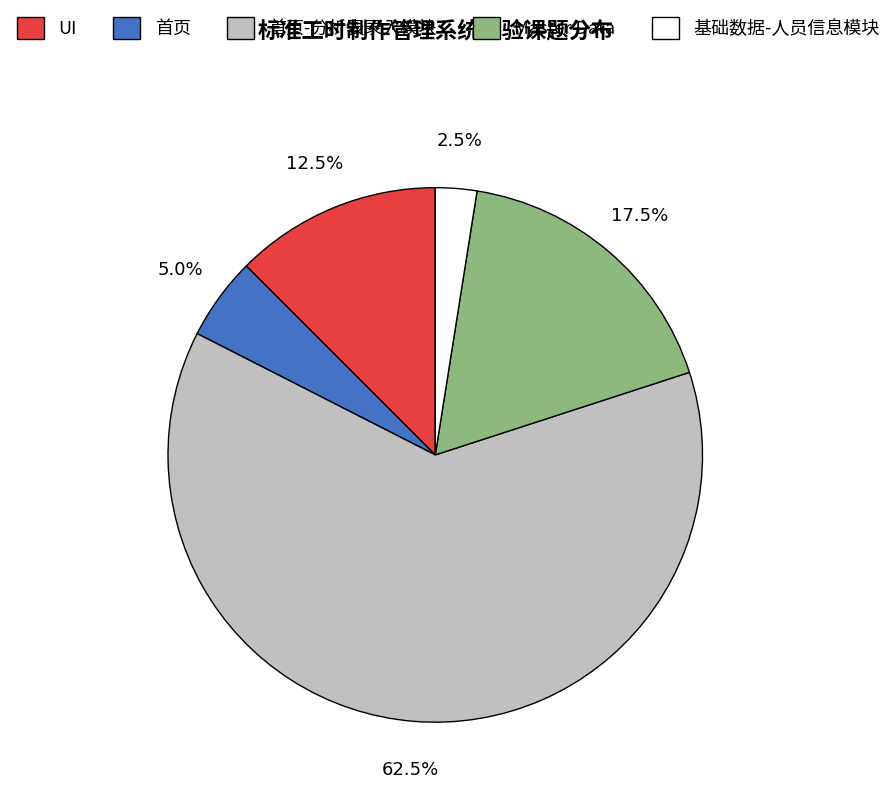

What is the smallest slice in the pie chart?

基础数据-人员信息模块